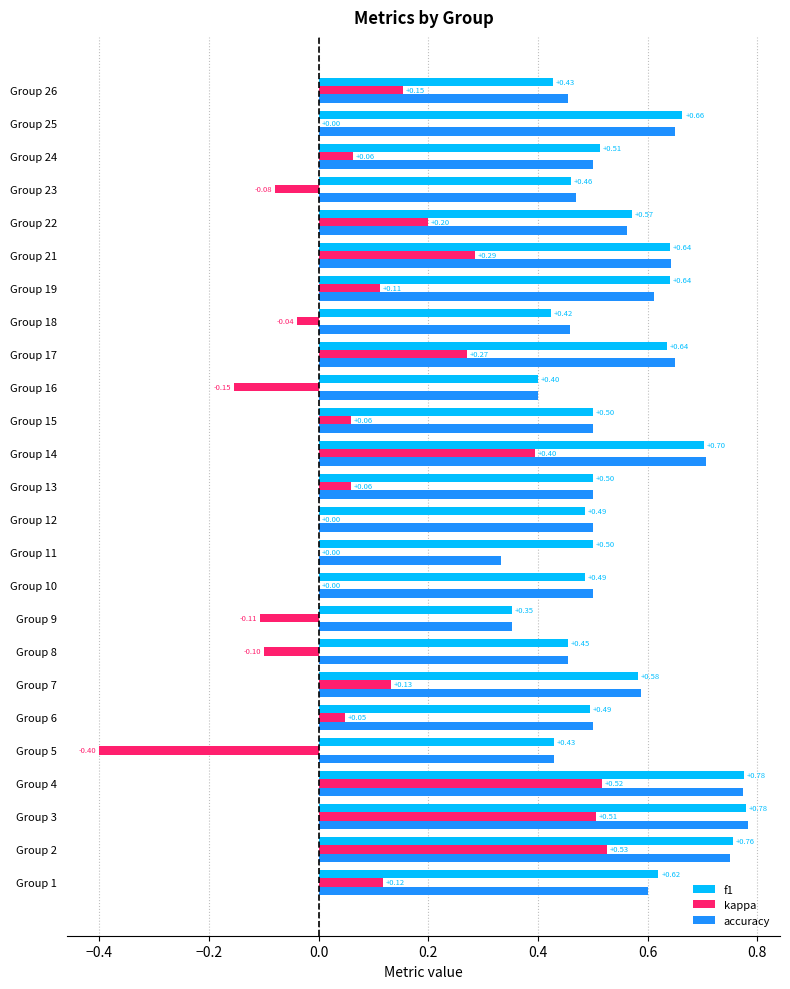

Is the value of f1 at Group 11 greater than the value of accuracy at Group 3?

No